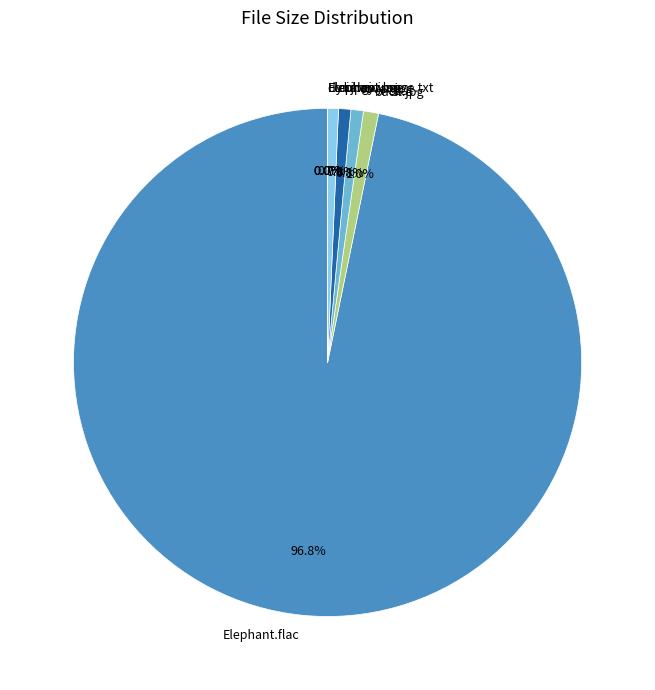

Which slice is the largest?

Elephant.flac